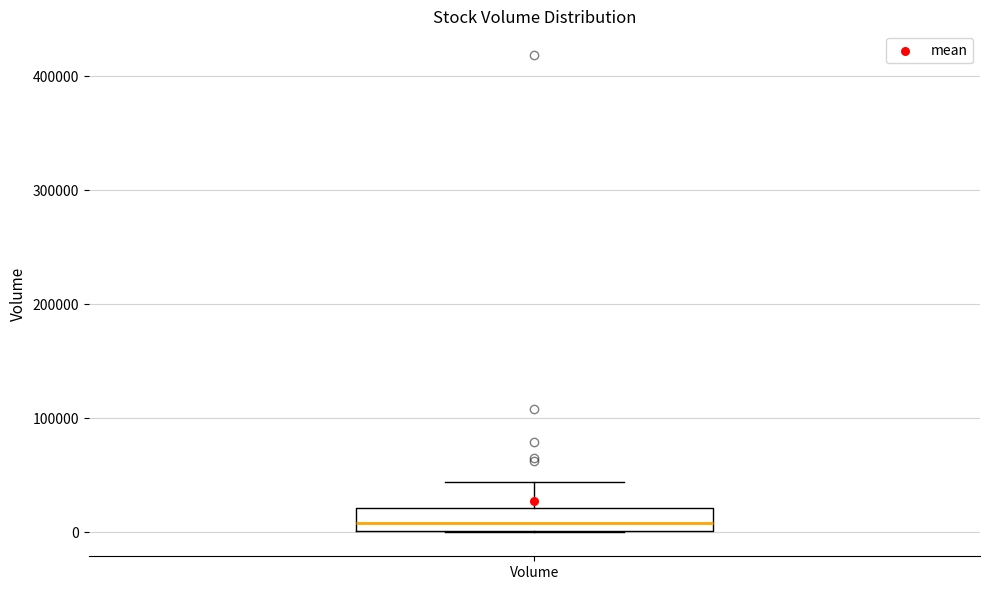

Read this box plot against the y-axis: the position of the median line, the range covered by the box, and the ends of both whiskers. The values are not printed on the chart, so give them approximately, as read against the axis.

median 10000, box 0 to 20000, whiskers 0 to 40000